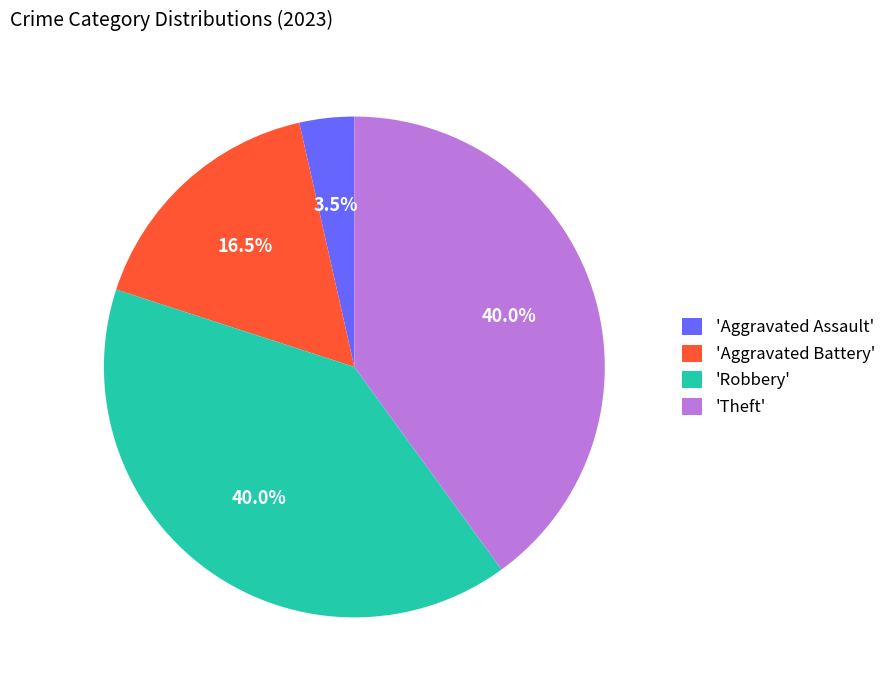

Which has a higher value, 'Aggravated Assault' or 'Theft'?

'Theft'